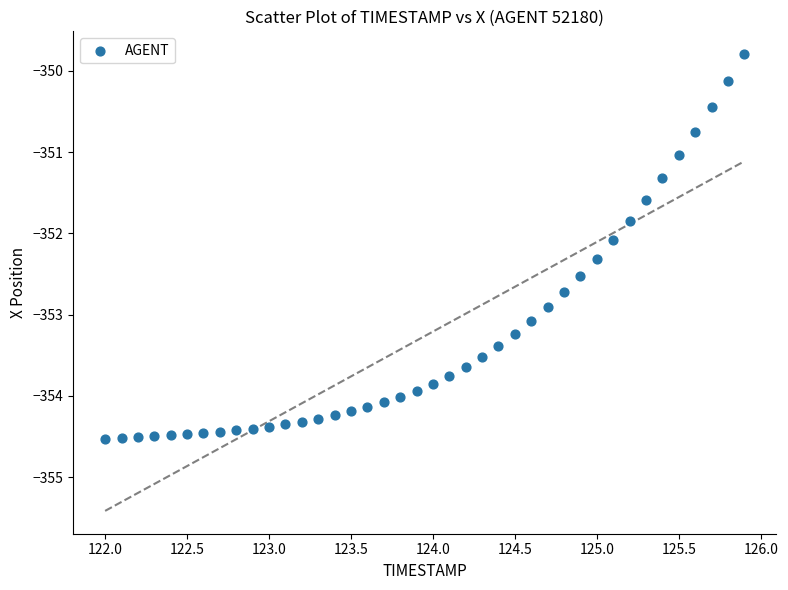

What is the range of Y values (max minus min)?

4.7